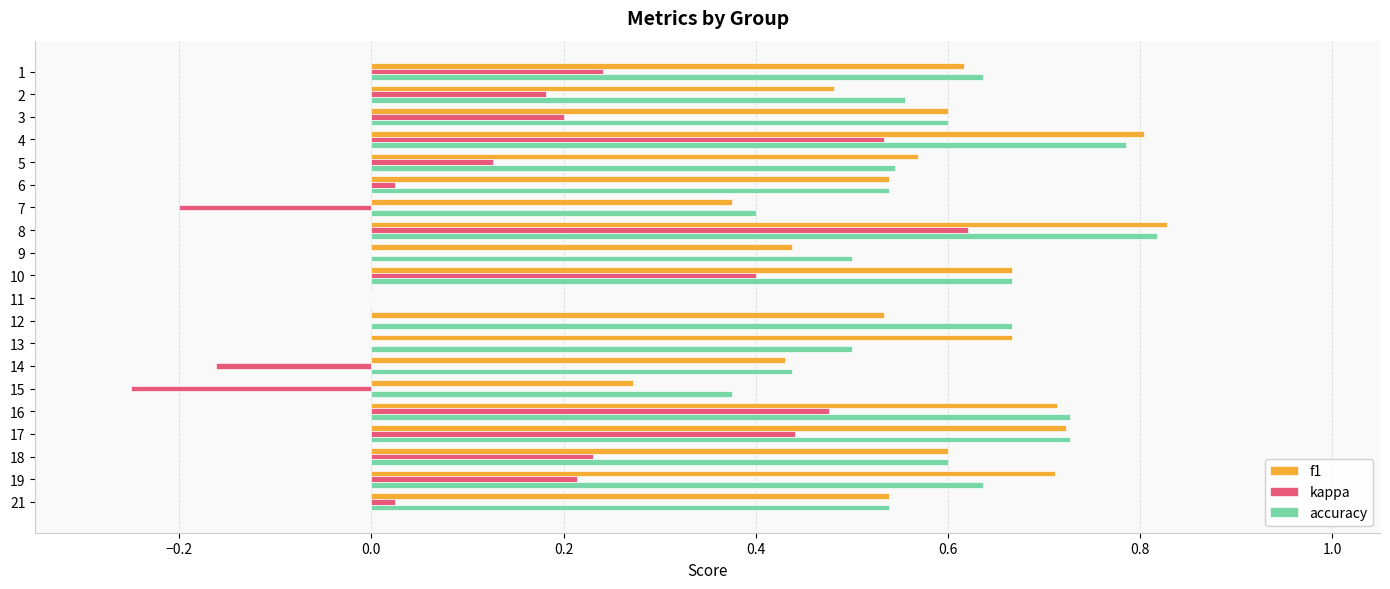

Which category has the highest value in the accuracy series?

8